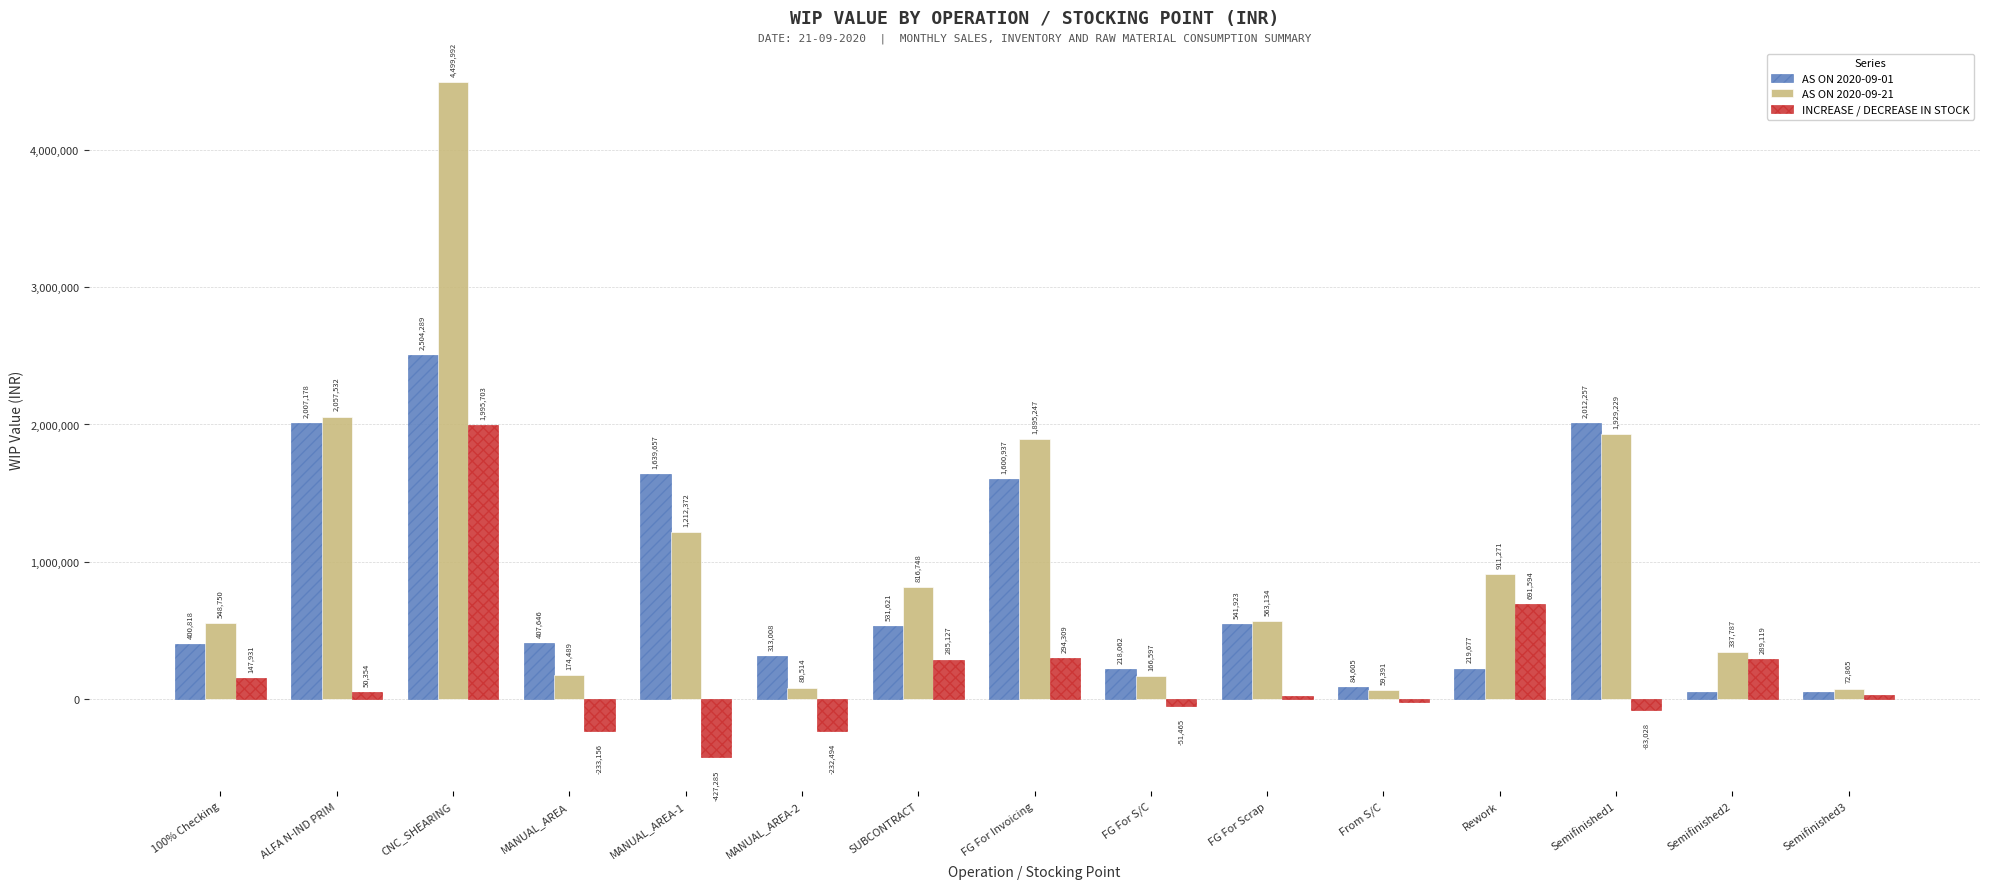

The value of AS ON 2020-09-01 at FG For Scrap is 971203.8. True or false?

False